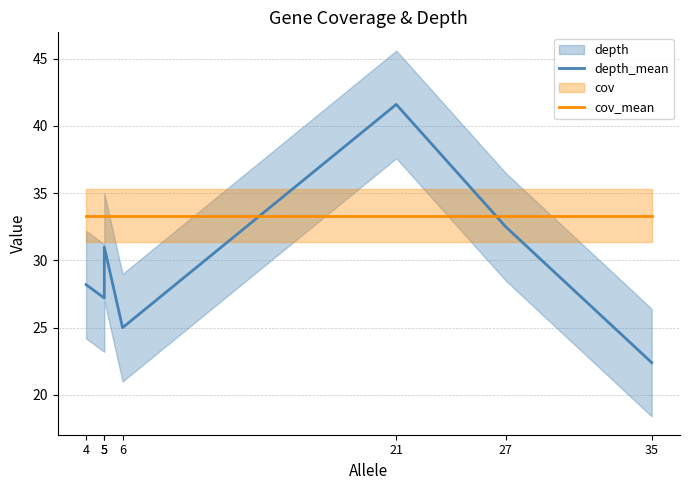

Which category has the highest value in the cov_mean series?

4